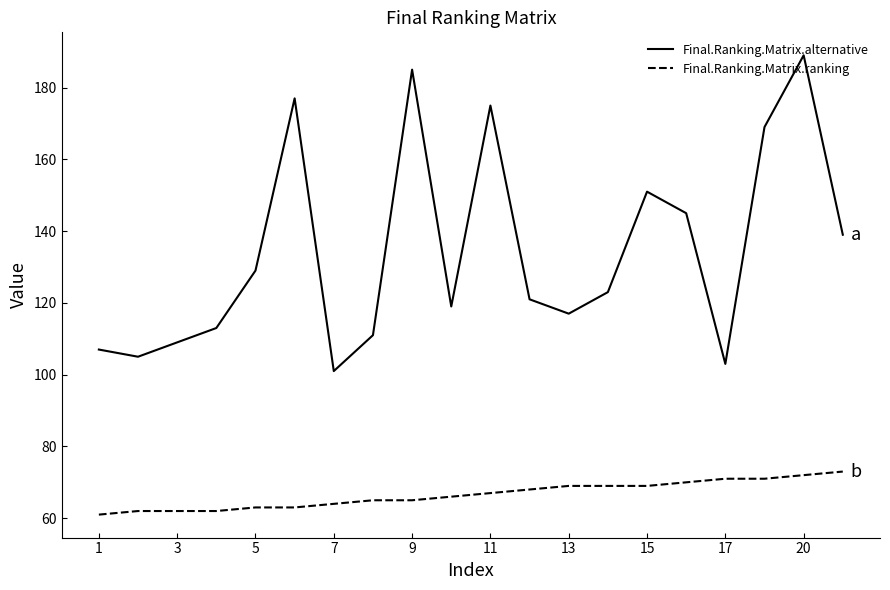

Is this an area chart (filled region under the line)?

No